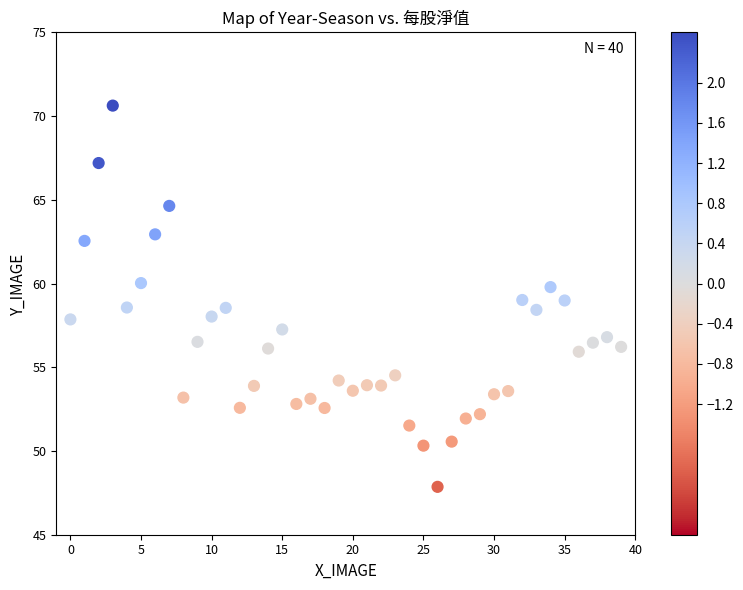

What is the range of Y values (max minus min)?

22.8